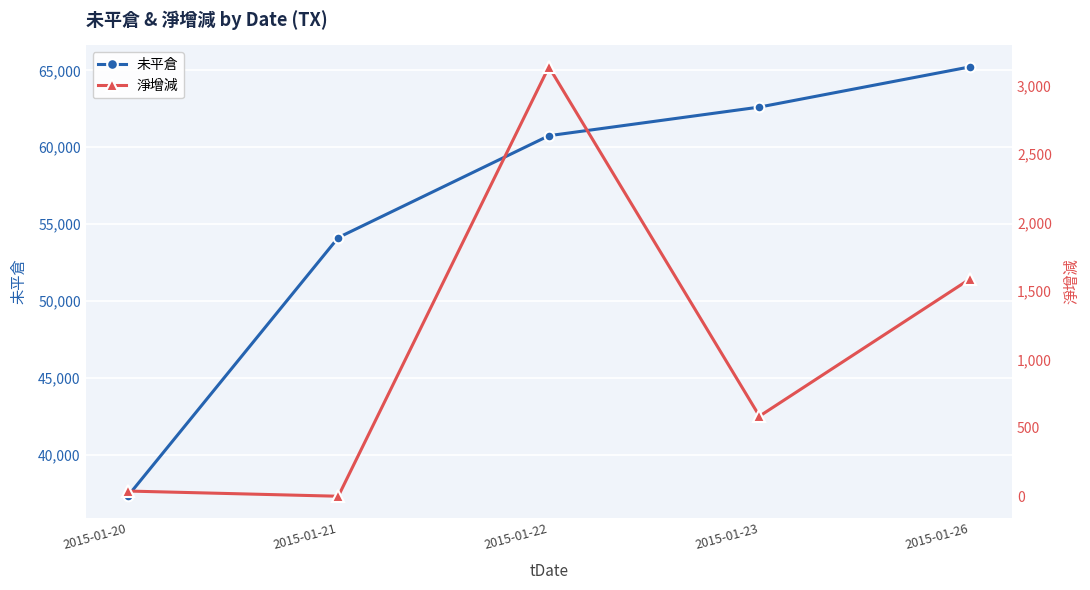

What is the lowest value of the 未平倉 series?

37291